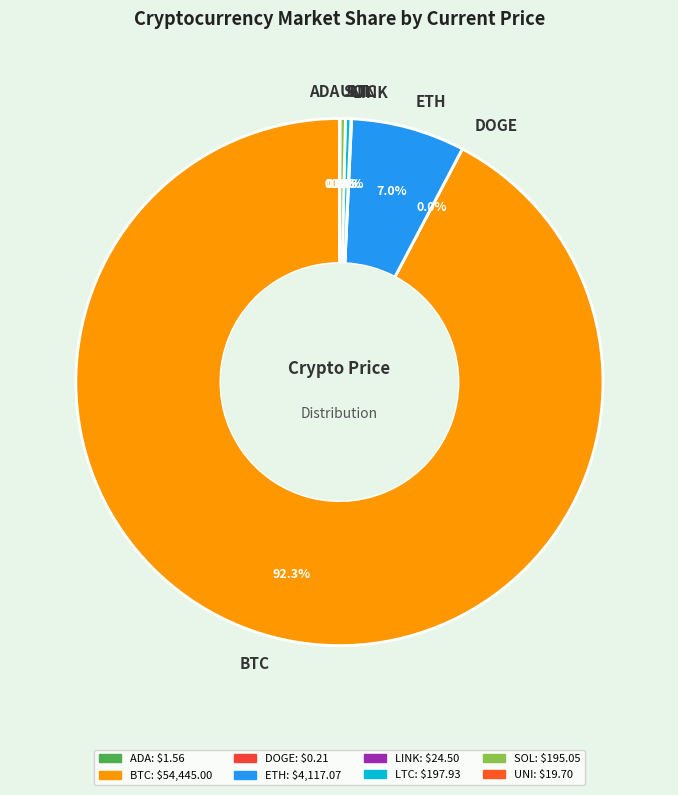

What is the largest slice in the pie chart?

BTC